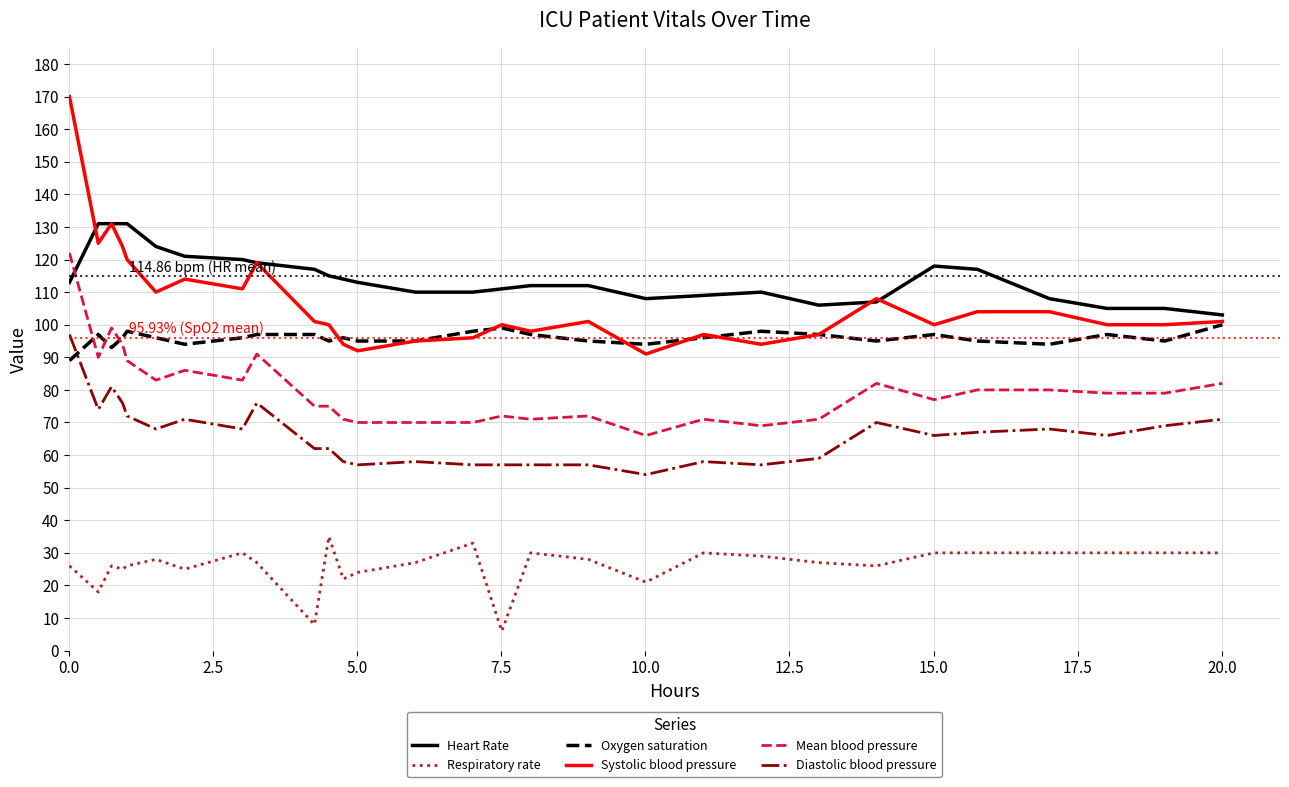

True or false: Oxygen saturation and Diastolic blood pressure cross at least once.

True